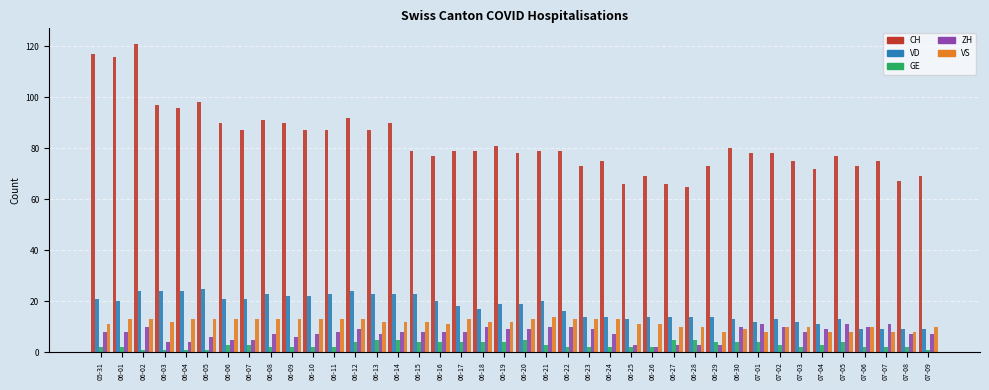

Reading left to right, transcribe all the data shown in this chart.

CH: 05-31=117	06-01=116	06-02=121	06-03=97	06-04=96	06-05=98	06-06=90	06-07=87	06-08=91	06-09=90	06-10=87	06-11=87	06-12=92	06-13=87	06-14=90	06-15=79	06-16=77	06-17=79	06-18=79	06-19=81	06-20=78	06-21=79	06-22=79	06-23=73	06-24=75	06-25=66	06-26=69	06-27=66	06-28=65	06-29=73	06-30=80	07-01=78	07-02=78	07-03=75	07-04=72	07-05=77	07-06=73	07-07=75	07-08=67	07-09=69
VD: 05-31=21	06-01=20	06-02=24	06-03=24	06-04=24	06-05=25	06-06=21	06-07=21	06-08=23	06-09=22	06-10=22	06-11=23	06-12=24	06-13=23	06-14=23	06-15=23	06-16=20	06-17=18	06-18=17	06-19=19	06-20=19	06-21=20	06-22=16	06-23=14	06-24=14	06-25=13	06-26=14	06-27=14	06-28=14	06-29=14	06-30=13	07-01=12	07-02=13	07-03=12	07-04=11	07-05=13	07-06=9	07-07=9	07-08=9	07-09=9
GE: 05-31=2	06-01=2	06-02=1	06-03=1	06-04=1	06-05=1	06-06=3	06-07=3	06-08=2	06-09=2	06-10=2	06-11=2	06-12=4	06-13=5	06-14=5	06-15=4	06-16=4	06-17=4	06-18=4	06-19=4	06-20=5	06-21=3	06-22=2	06-23=2	06-24=2	06-25=2	06-26=2	06-27=5	06-28=5	06-29=4	06-30=4	07-01=4	07-02=3	07-03=2	07-04=3	07-05=4	07-06=2	07-07=2	07-08=2	07-09=1
ZH: 05-31=8	06-01=8	06-02=10	06-03=4	06-04=4	06-05=6	06-06=5	06-07=5	06-08=7	06-09=6	06-10=7	06-11=8	06-12=9	06-13=7	06-14=8	06-15=8	06-16=8	06-17=8	06-18=10	06-19=9	06-20=9	06-21=10	06-22=10	06-23=9	06-24=7	06-25=3	06-26=2	06-27=3	06-28=3	06-29=3	06-30=10	07-01=11	07-02=10	07-03=8	07-04=9	07-05=11	07-06=10	07-07=11	07-08=7	07-09=7
VS: 05-31=11	06-01=13	06-02=13	06-03=12	06-04=13	06-05=13	06-06=13	06-07=13	06-08=13	06-09=13	06-10=13	06-11=13	06-12=13	06-13=12	06-14=12	06-15=12	06-16=11	06-17=13	06-18=12	06-19=12	06-20=13	06-21=14	06-22=13	06-23=13	06-24=13	06-25=11	06-26=11	06-27=10	06-28=10	06-29=8	06-30=9	07-01=8	07-02=10	07-03=10	07-04=8	07-05=8	07-06=10	07-07=8	07-08=8	07-09=10